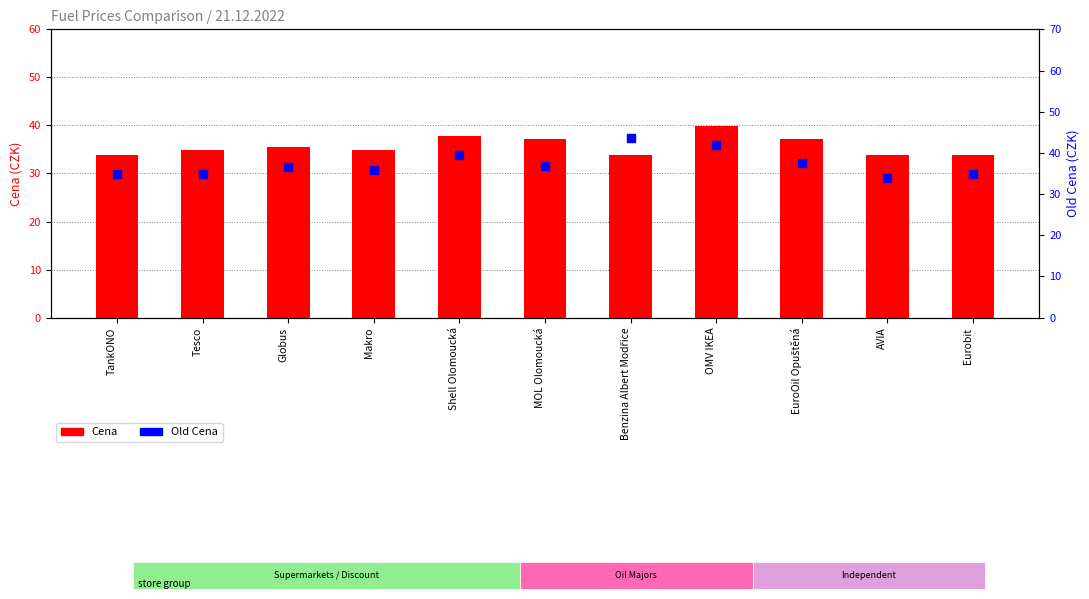

What is the total value across all series at Globus?

72.0